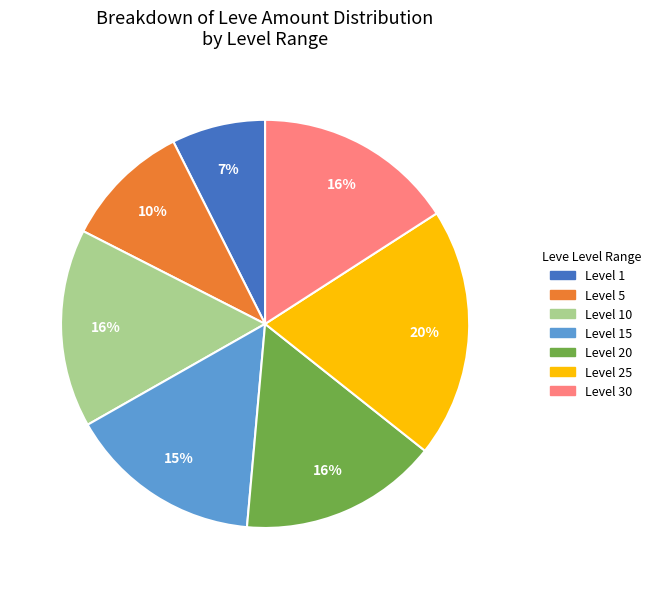

To the nearest percent, what is the average slice percentage?

14%